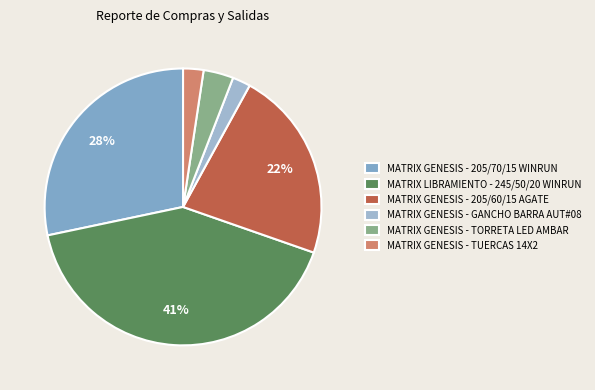

Between MATRIX GENESIS - TORRETA LED AMBAR and MATRIX GENESIS - GANCHO BARRA AUT#08, which is larger?

MATRIX GENESIS - TORRETA LED AMBAR